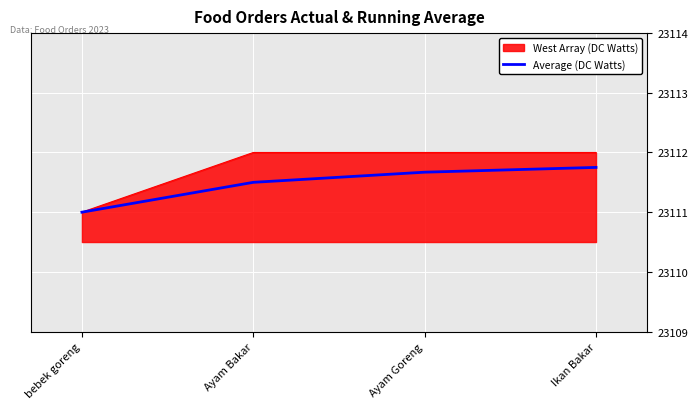

Rank the series by their average value, from lowest to highest.

Average (DC Watts), West Array (DC Watts)